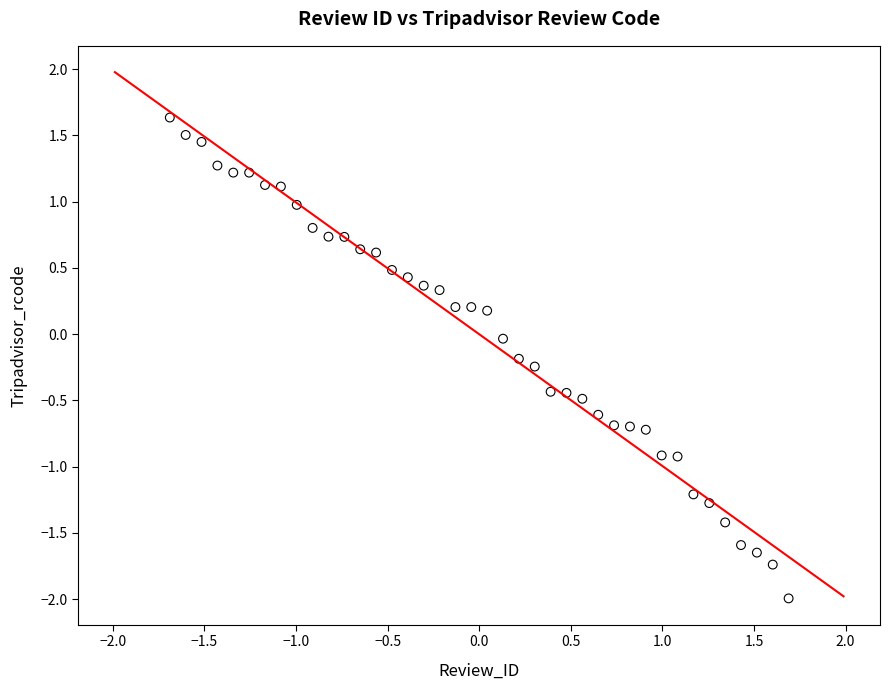

What is the range of X values (max minus min)?

3.4